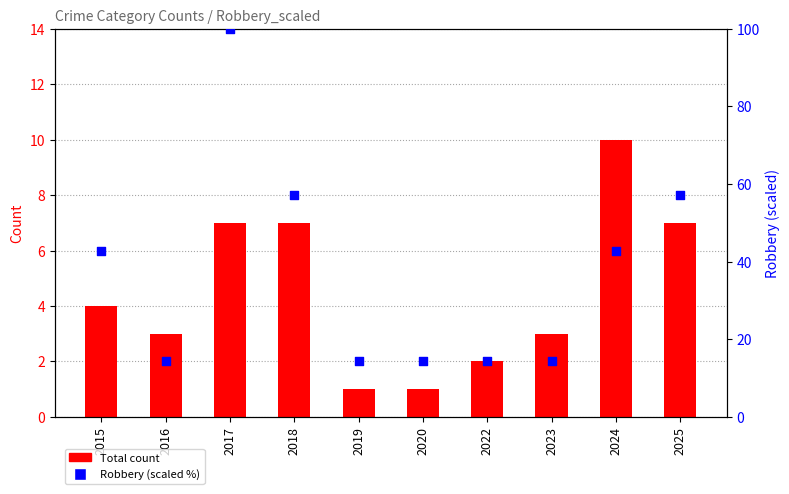

Which series reaches the maximum Y coordinate?

Robbery (scaled %)